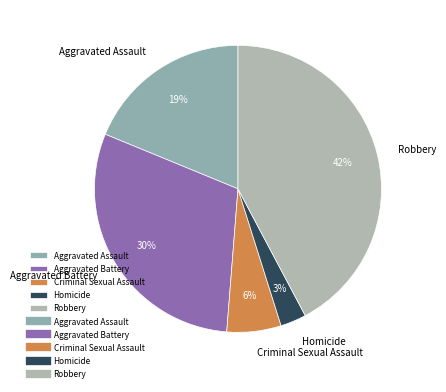

To the nearest percent, what is the average slice percentage?

20%